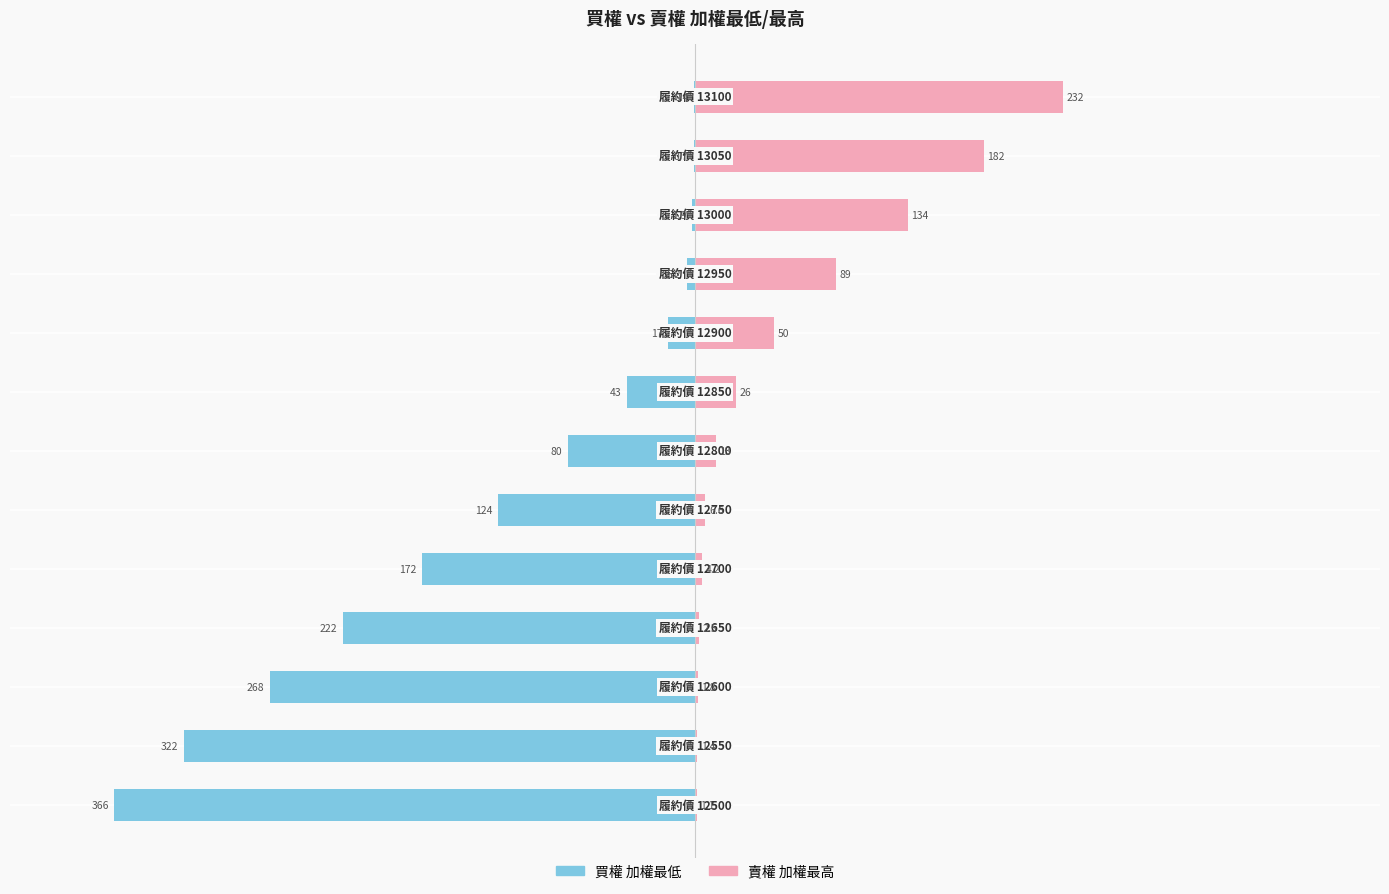

What is the lowest value of the 買權 加權最低 series?

-366.0